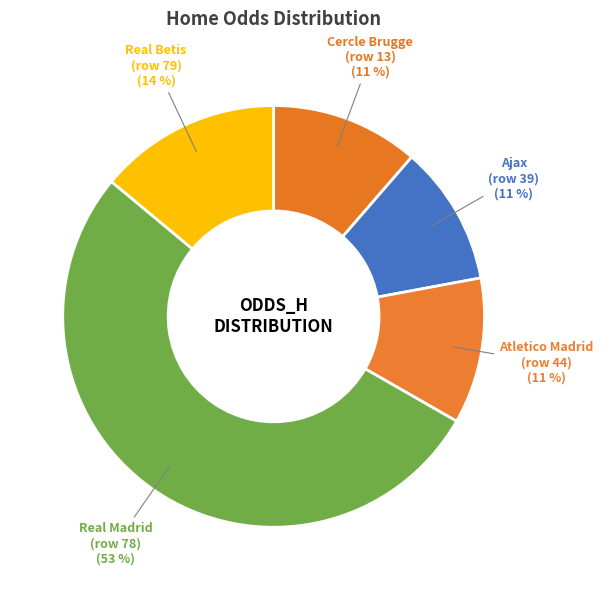

Is there a majority slice in this chart?

Yes